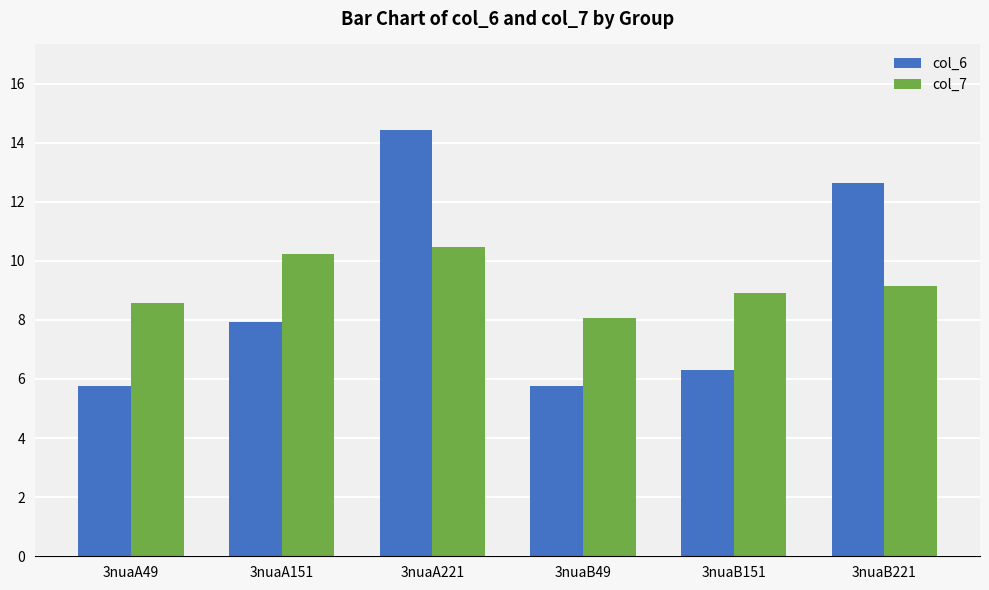

What is the sum of the col_7 values at 3nuaB151 and 3nuaA221?

19.4